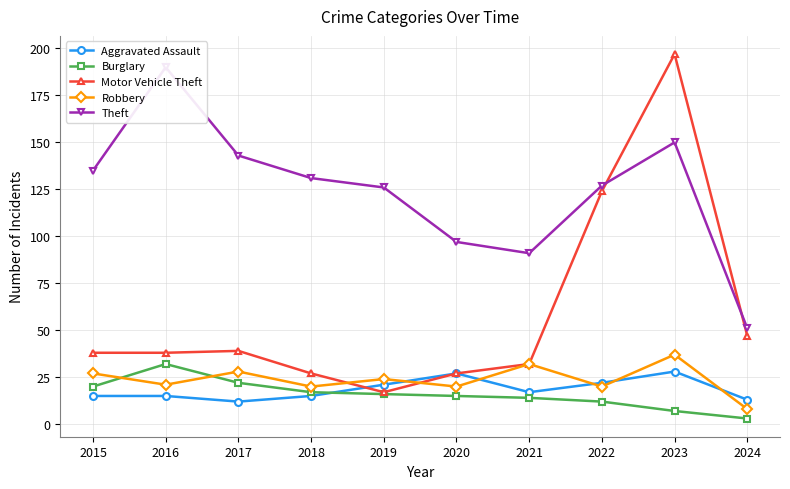

True or false: Robbery and Theft cross at least once.

False